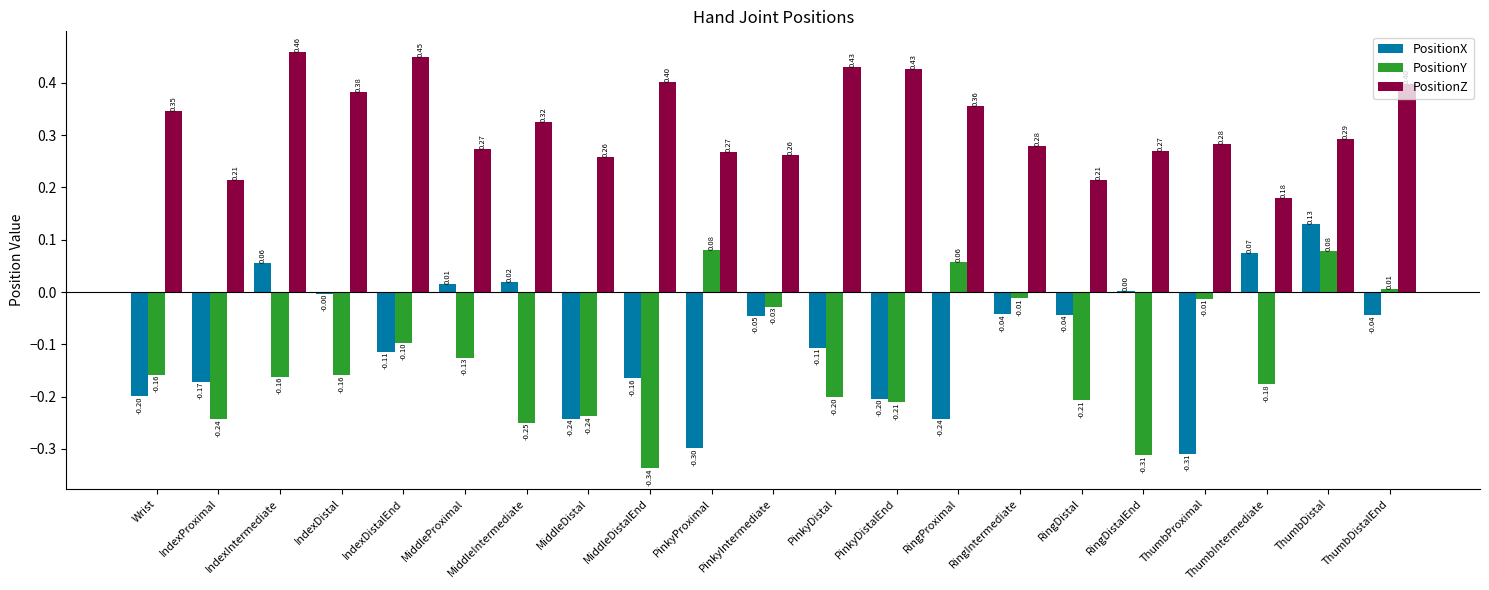

Does the chart contain stacked bars?

No